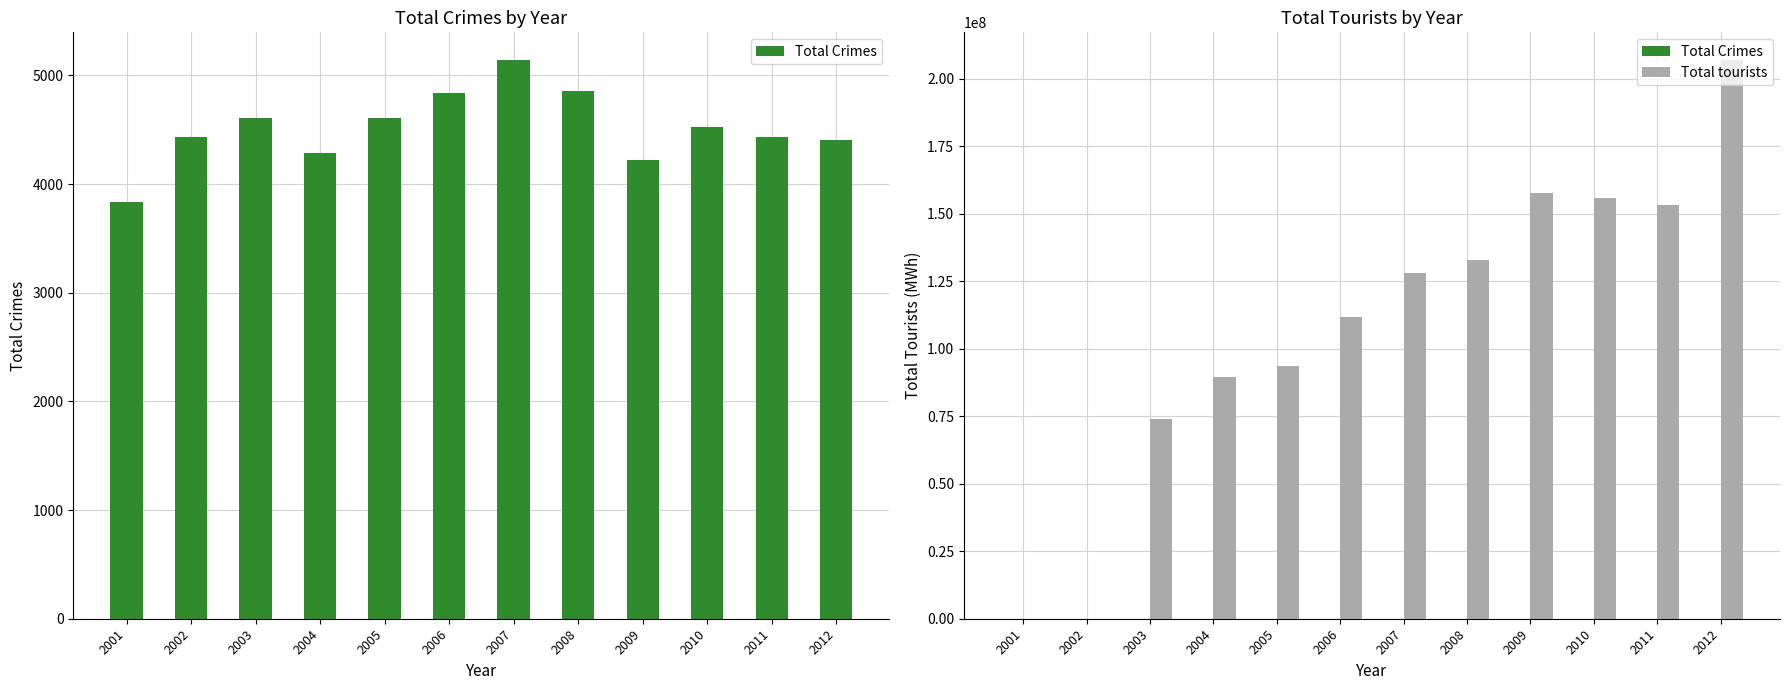

What is the average value of the Total tourists series?

108554949